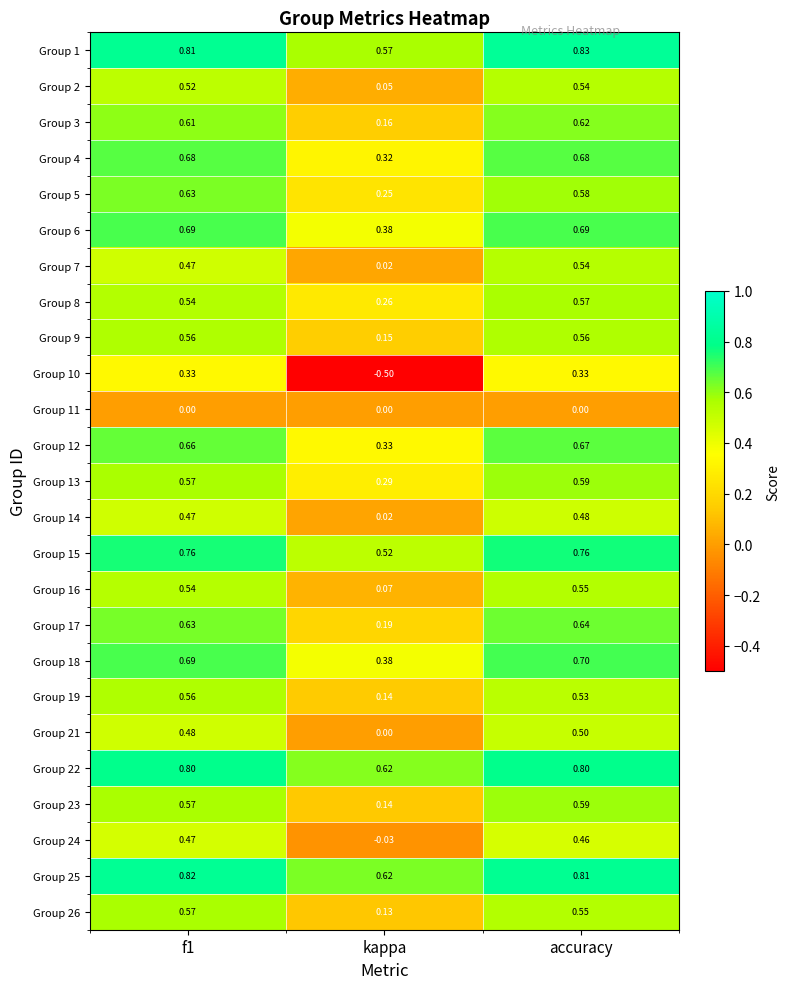

Between f1 and accuracy, which series saw the biggest shift?

Group 7